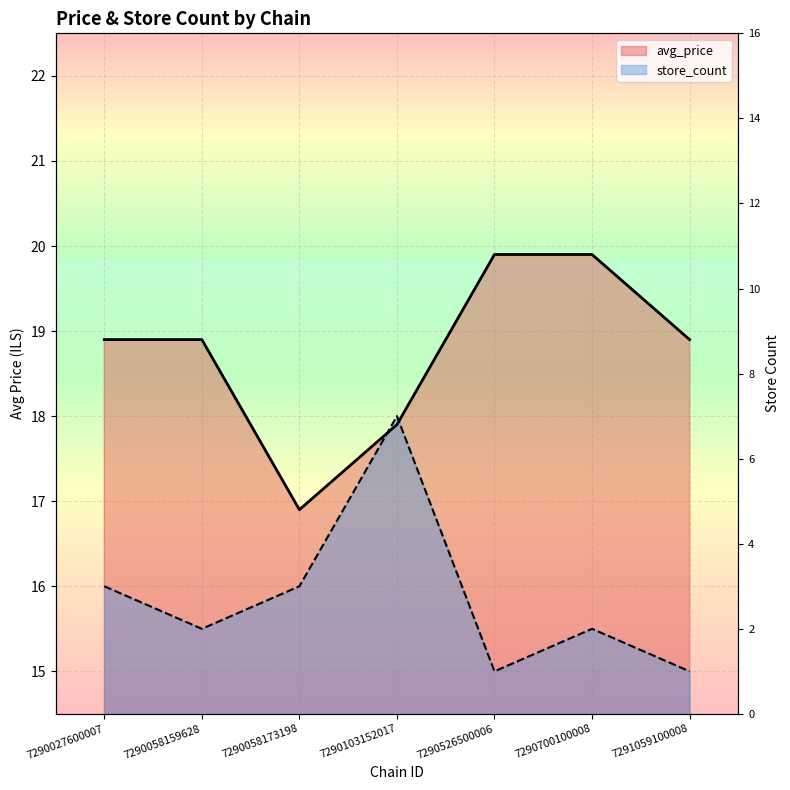

At which label is store_count closest to 16?

7290027600007